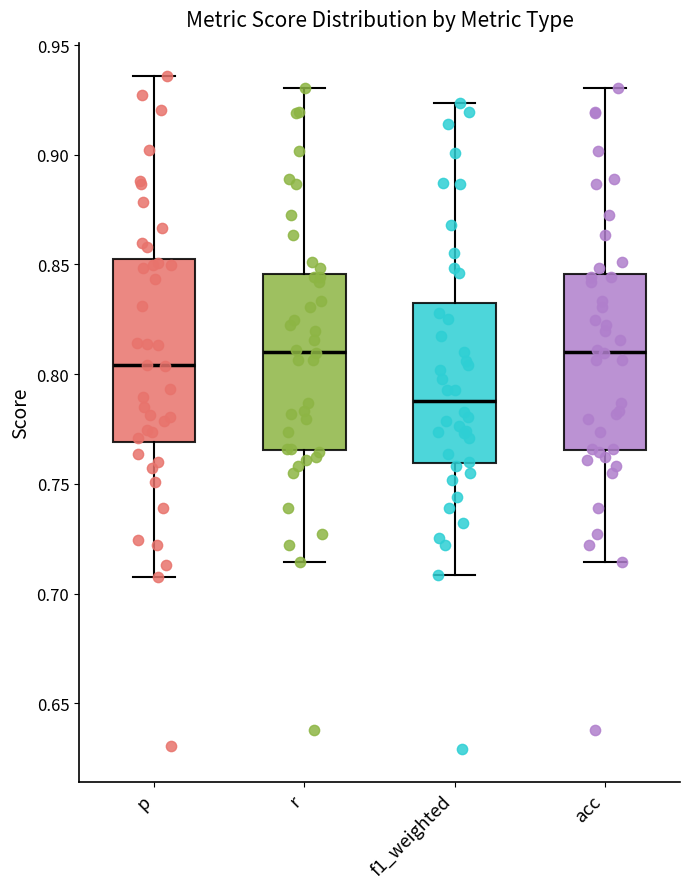

Reading left to right, read every box against the y-axis: the position of its median line, the range the box covers, and the ends of its whiskers. The values are not printed on the chart, so give them approximately, as read against the axis.

p: median 0.805, box 0.770 to 0.850, whiskers 0.710 to 0.935
r: median 0.810, box 0.765 to 0.845, whiskers 0.715 to 0.930
f1_weighted: median 0.790, box 0.760 to 0.835, whiskers 0.710 to 0.925
acc: median 0.810, box 0.765 to 0.845, whiskers 0.715 to 0.930